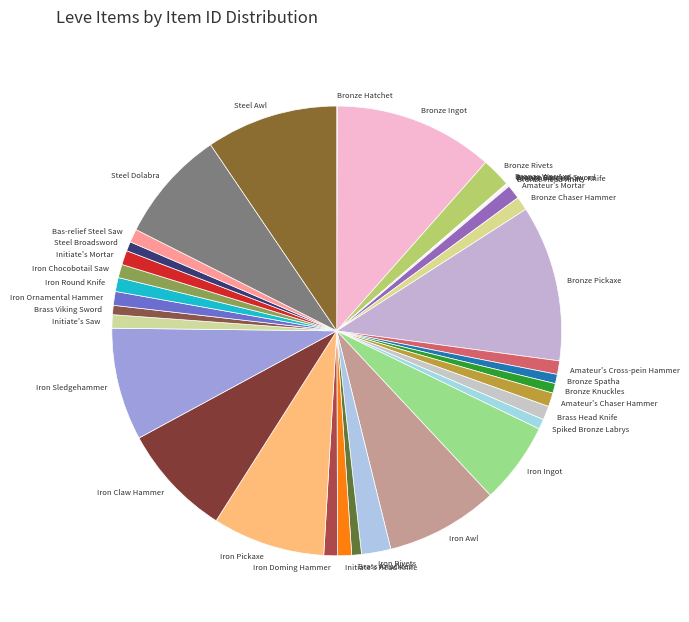

What is the ratio of the value at Steel Dolabra to the value at Brass Viking Sword?

12.1